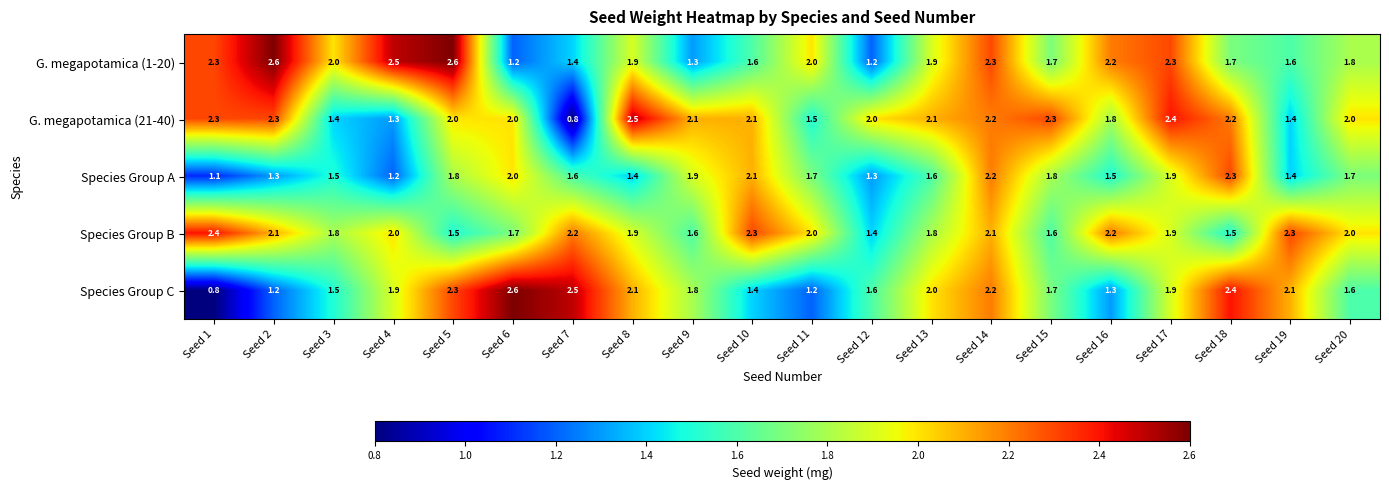

Which series has the largest range (max minus min)?

Species Group C